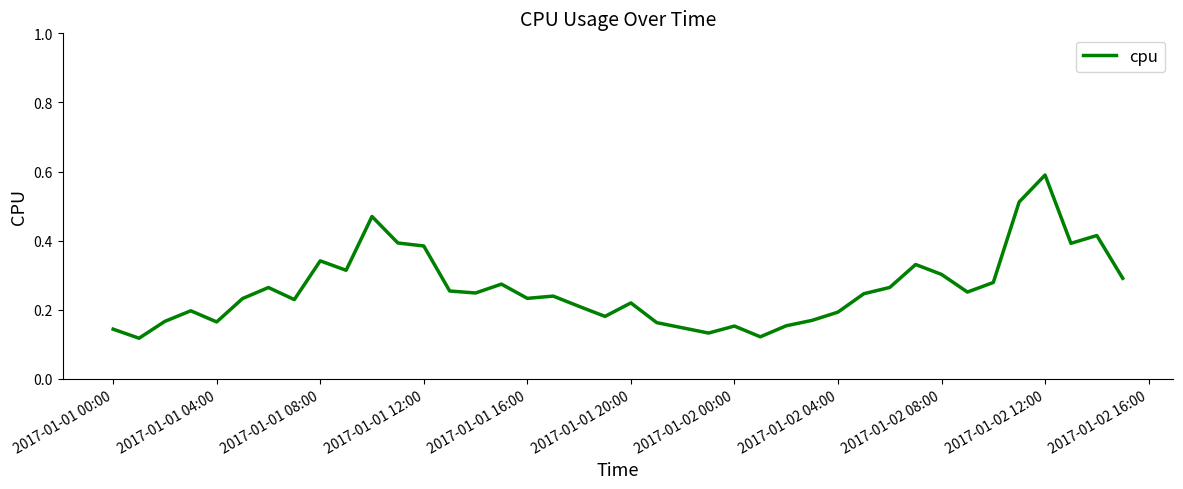

Which label corresponds to the largest value in the chart?

2017-01-02 12:00